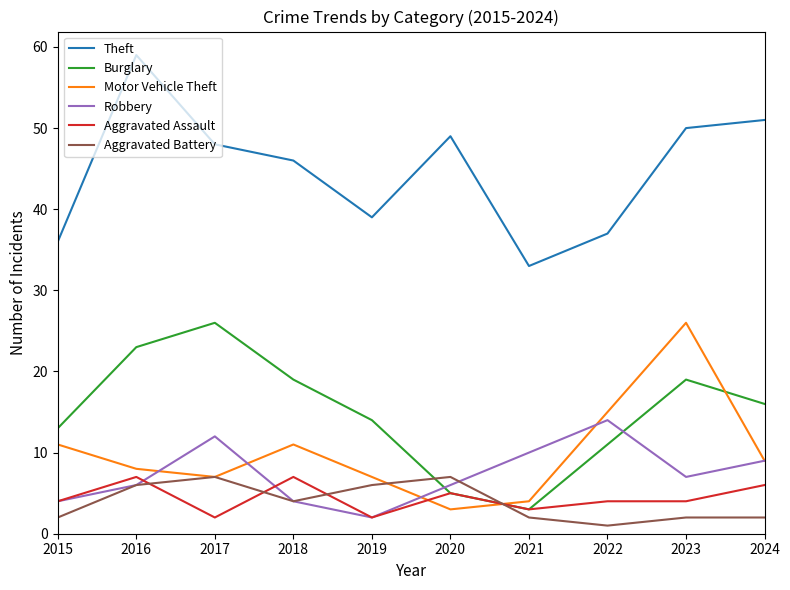

Which series changed the most between 2018 and 2021?

Burglary